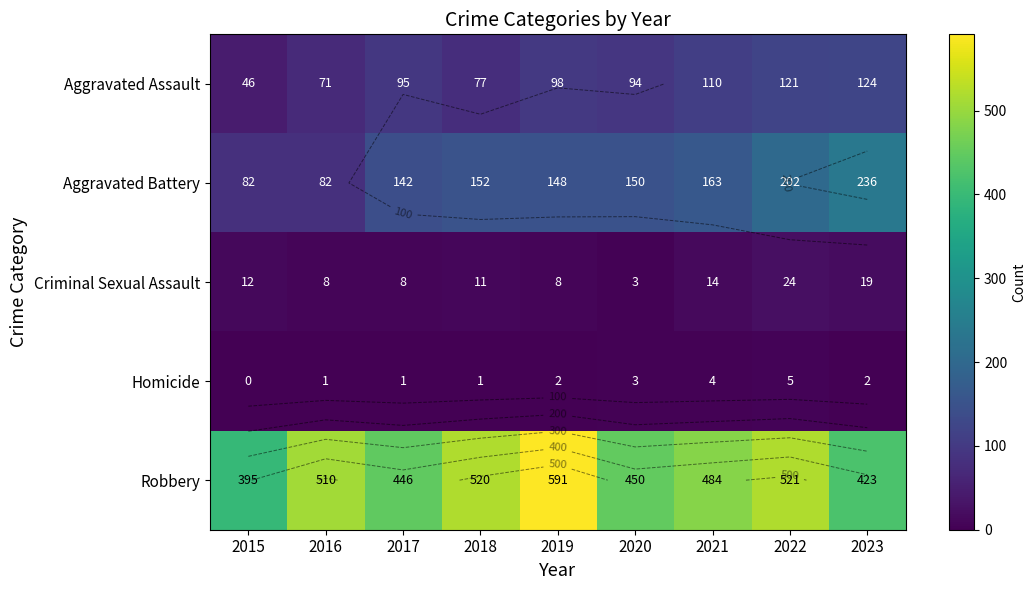

How many values in the Aggravated Battery series exceed 150?

4